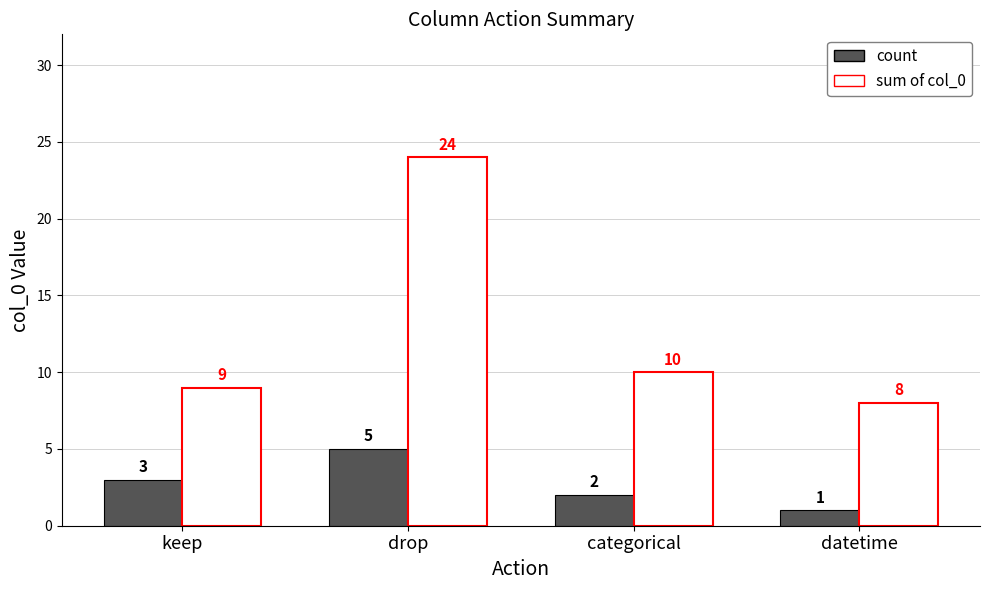

What position from the right is keep?

4